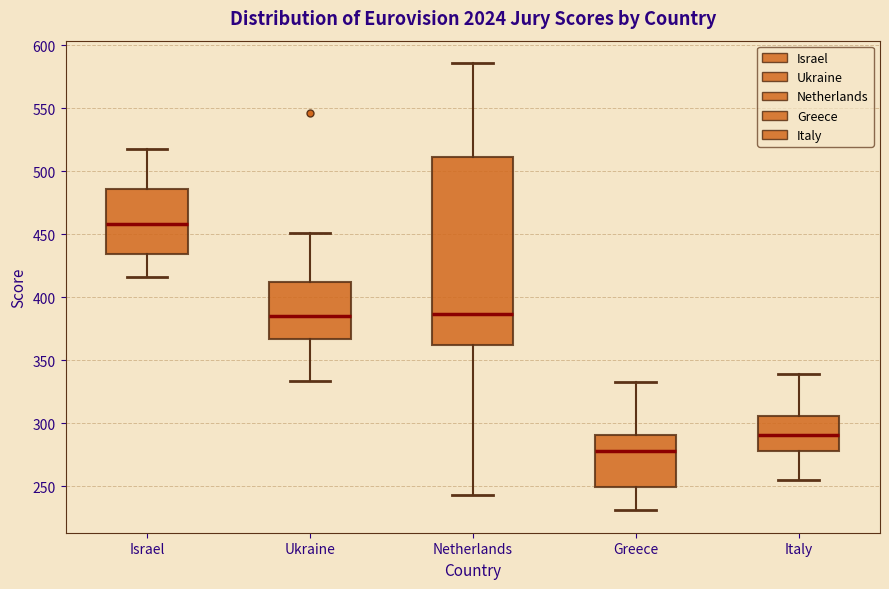

Reading left to right, read every box against the y-axis: the position of its median line, the range the box covers, and the ends of its whiskers. The values are not printed on the chart, so give them approximately, as read against the axis.

Israel: median 460, box 435 to 485, whiskers 415 to 520
Ukraine: median 385, box 365 to 410, whiskers 335 to 450
Netherlands: median 385, box 360 to 510, whiskers 245 to 585
Greece: median 280, box 250 to 290, whiskers 230 to 335
Italy: median 290, box 280 to 305, whiskers 255 to 340